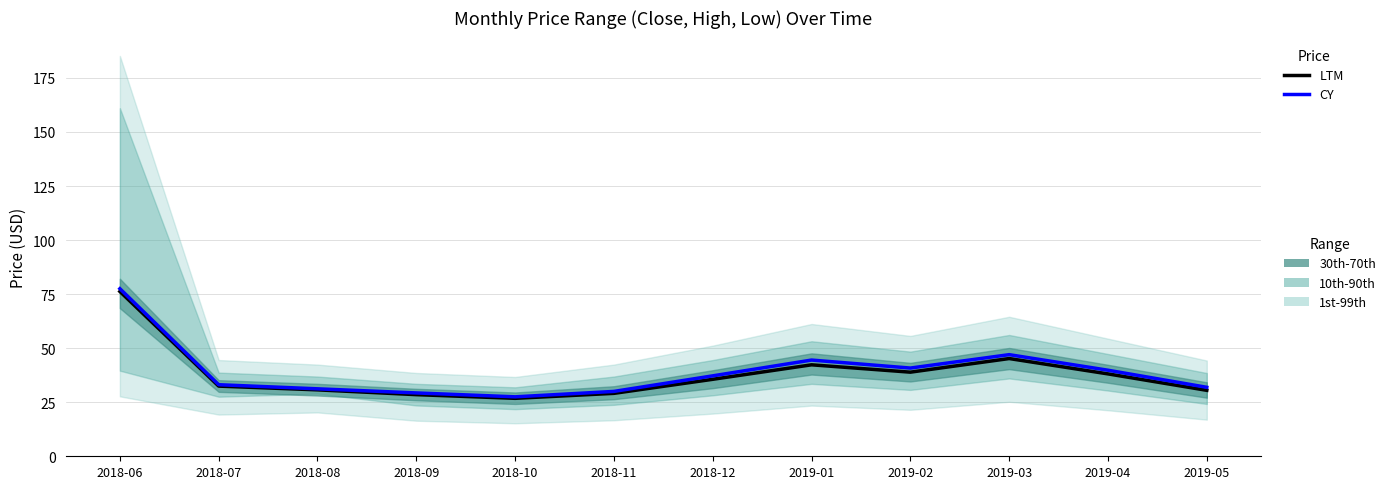

What is the label of the 5th point from the right?

2019-01